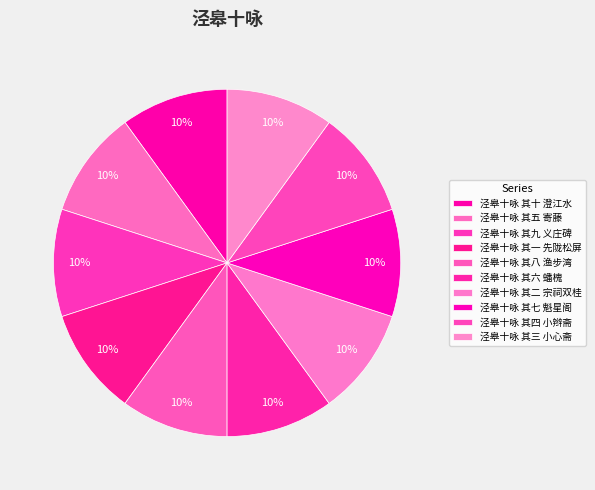

The 泾皋十咏 其一 先陇松屏 slice represents 10% of the pie. True or false?

True